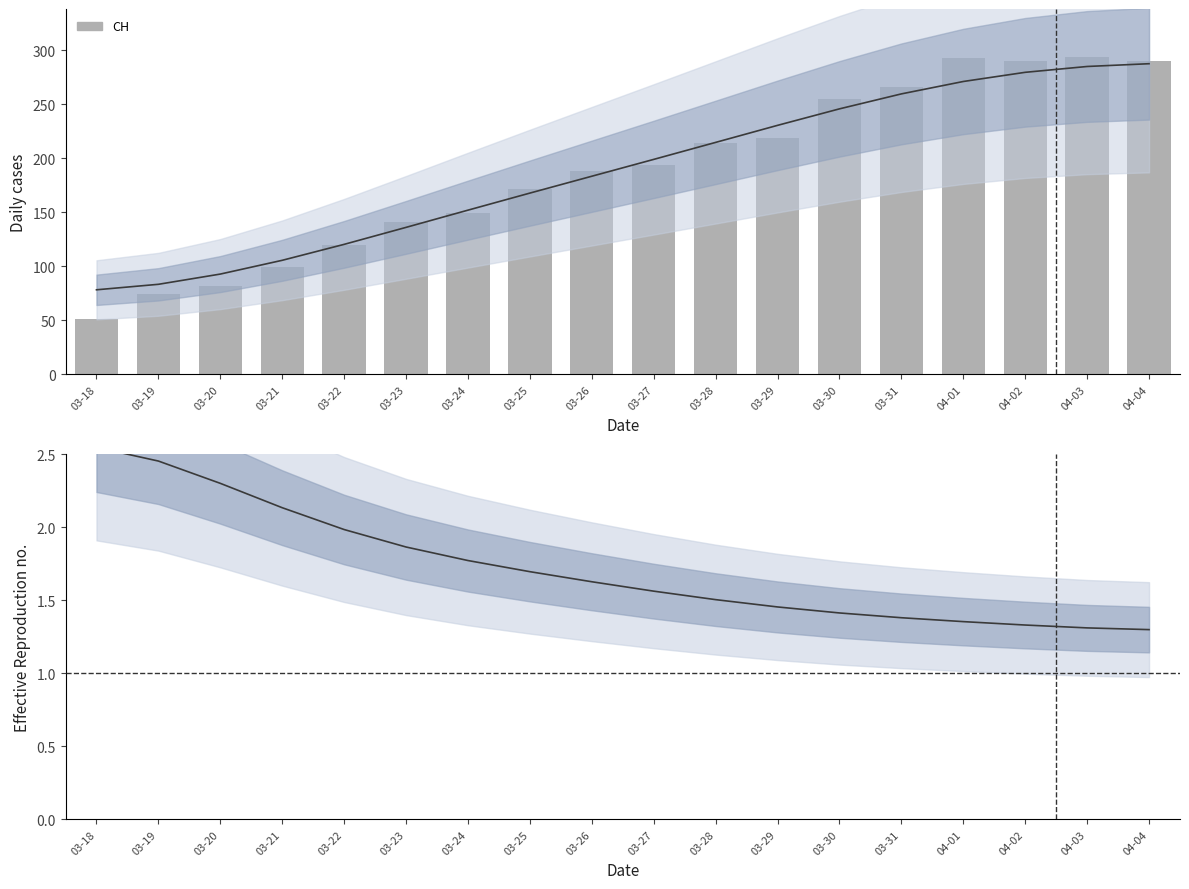

Is the value of Effective Reproduction no. at 03-24 greater than the value of CH at 04-01?

No